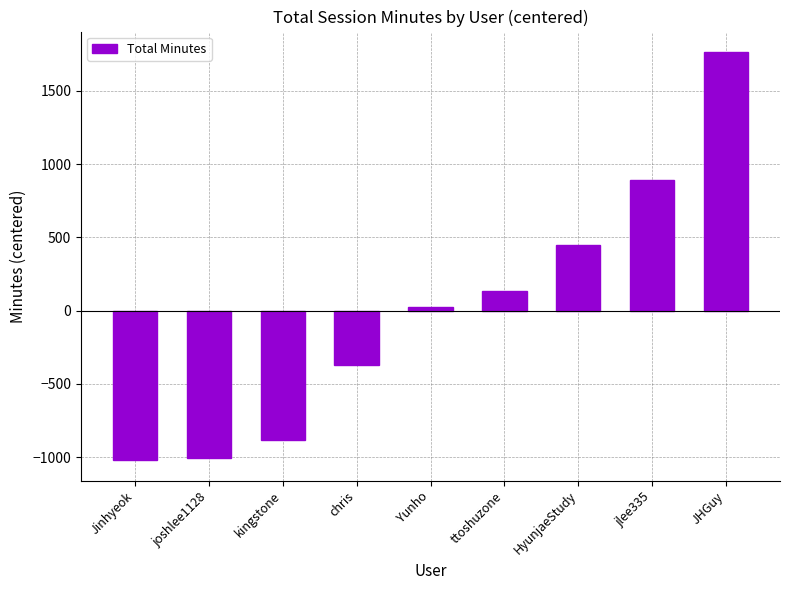

What is the difference between the maximum and minimum values?

2784.0